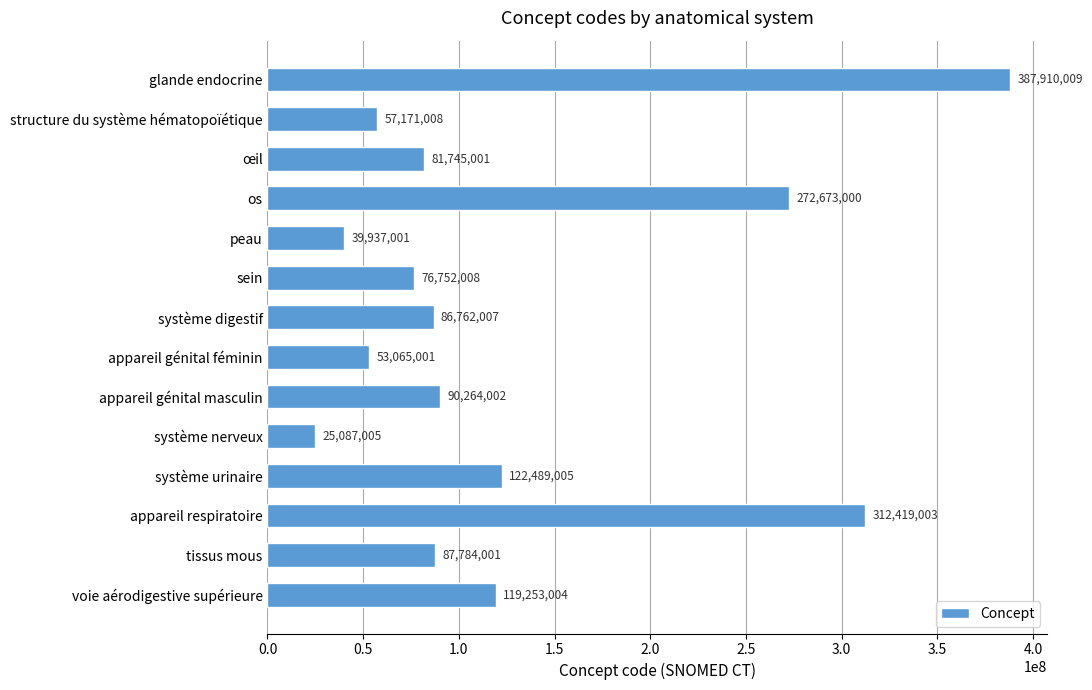

True or false: the data shows 44061774 at tissus mous.

False